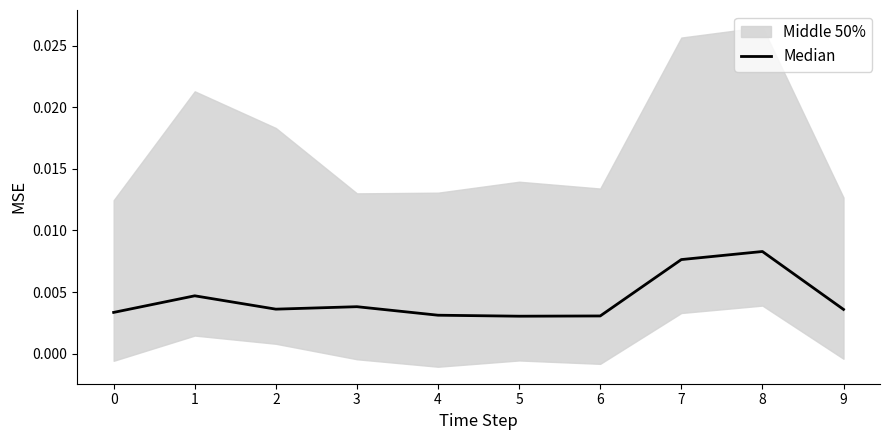

Does the chart display data point markers on the line(s)?

No